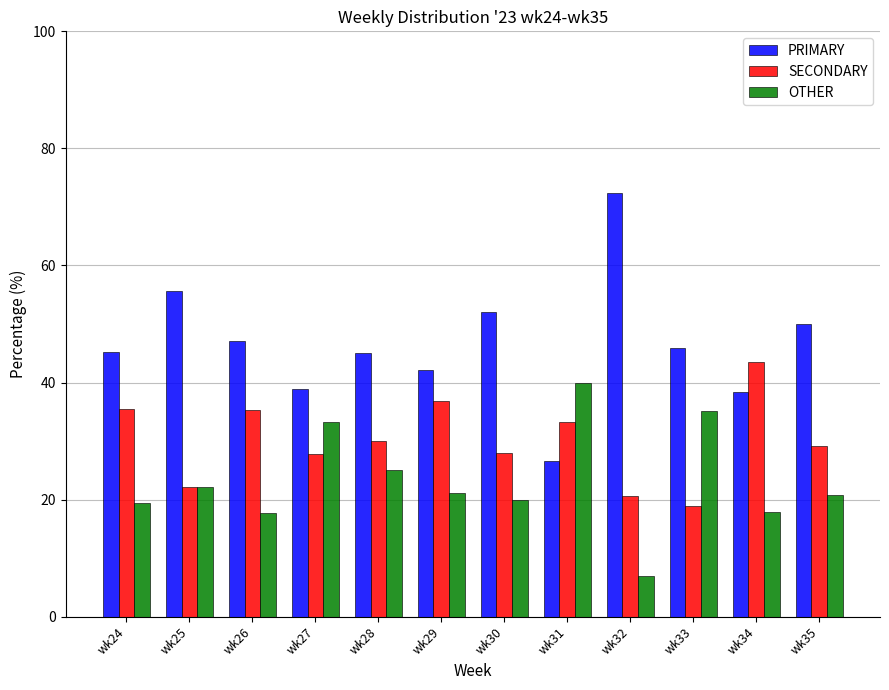

What is the total value across all series at wk29?

100.0